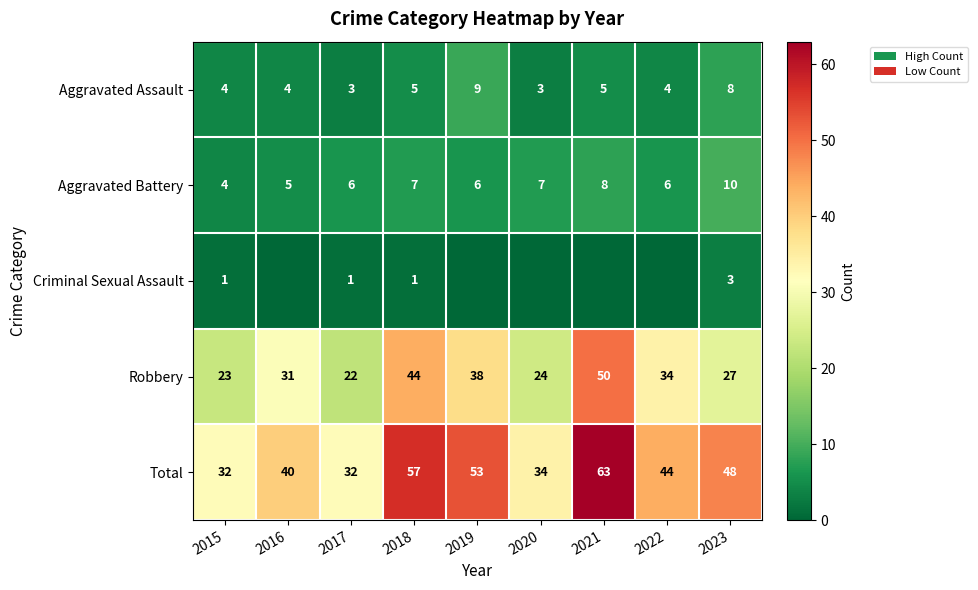

What is the difference between the highest and lowest values at 2018?

56